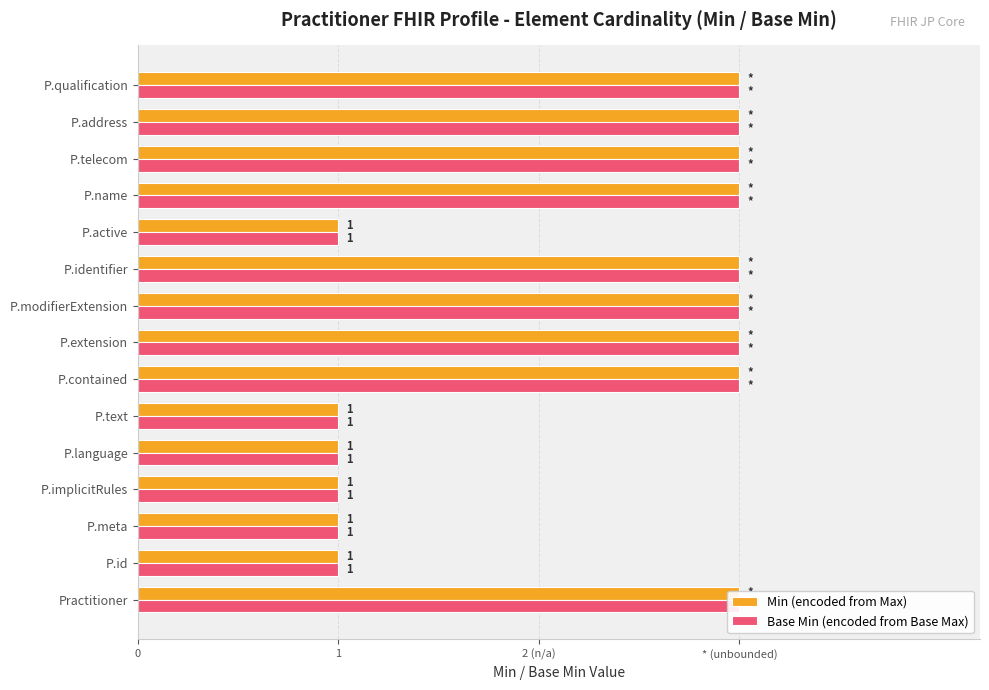

Is the value of Base Min (encoded from Base Max) at P.identifier greater than the value of Min (encoded from Max) at P.identifier?

No